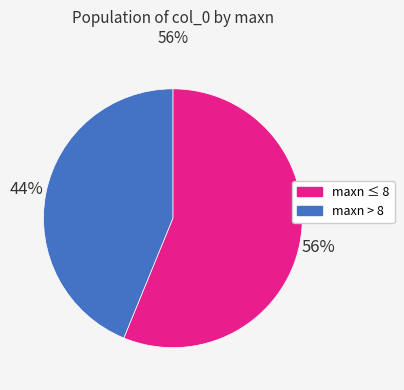

Count the number of slices in the pie.

2